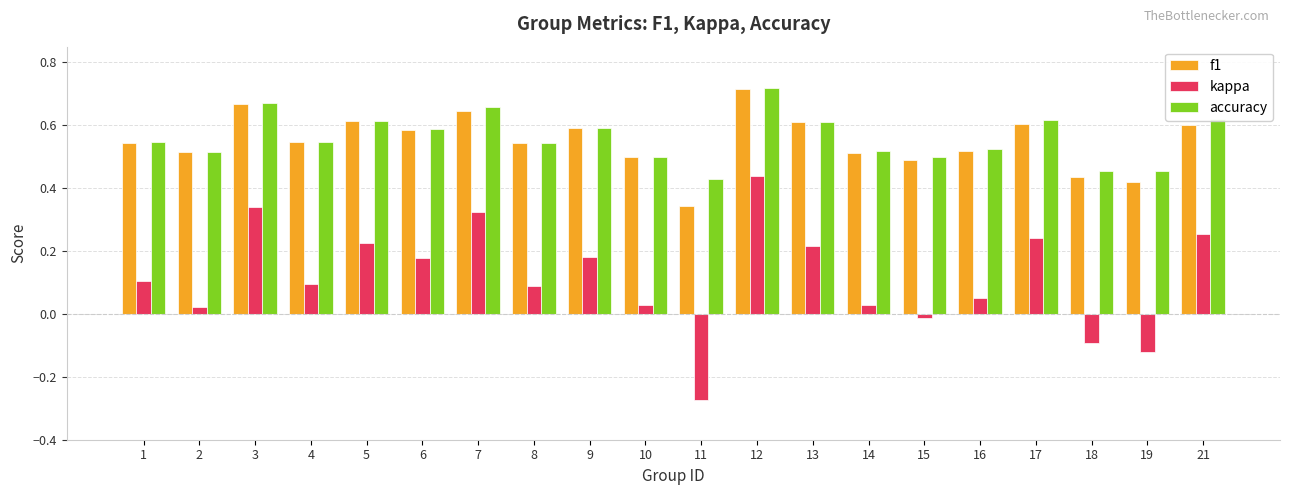

Which series has the largest total across all categories?

accuracy